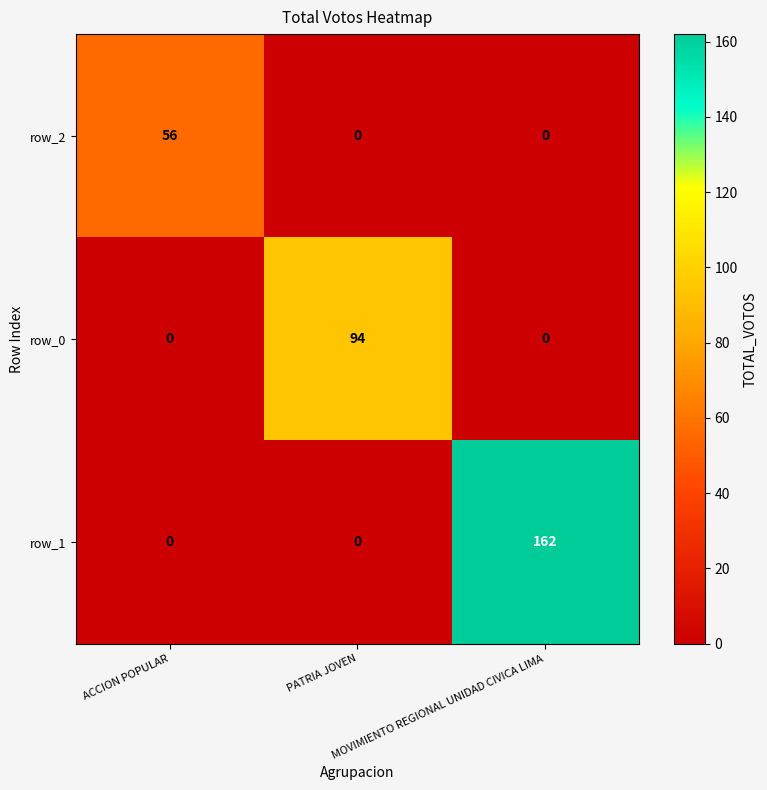

What is the total value across all series at ACCION POPULAR?

56